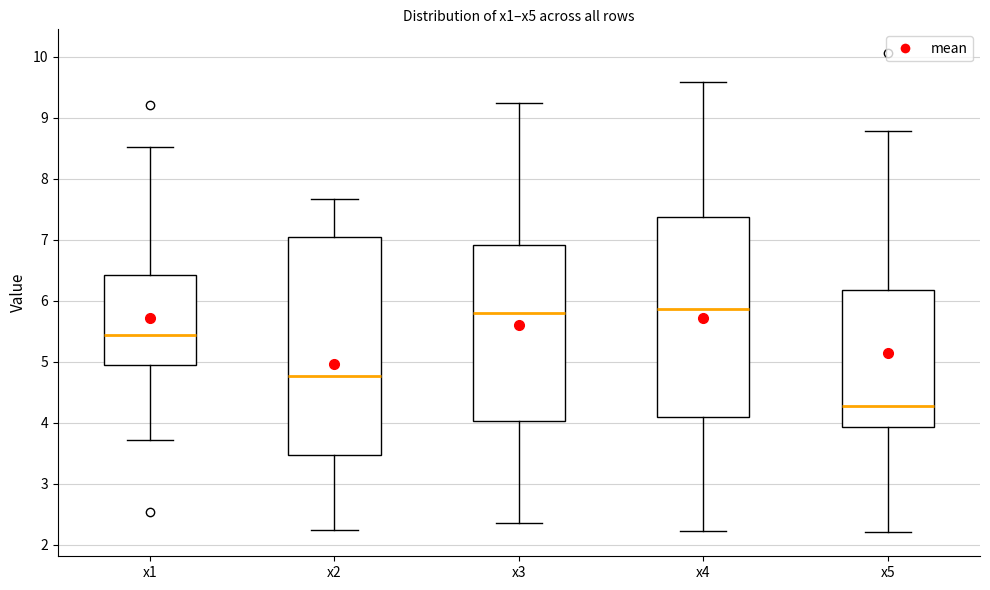

Comparing the boxes themselves (not the whiskers), which one is the tallest?

x2